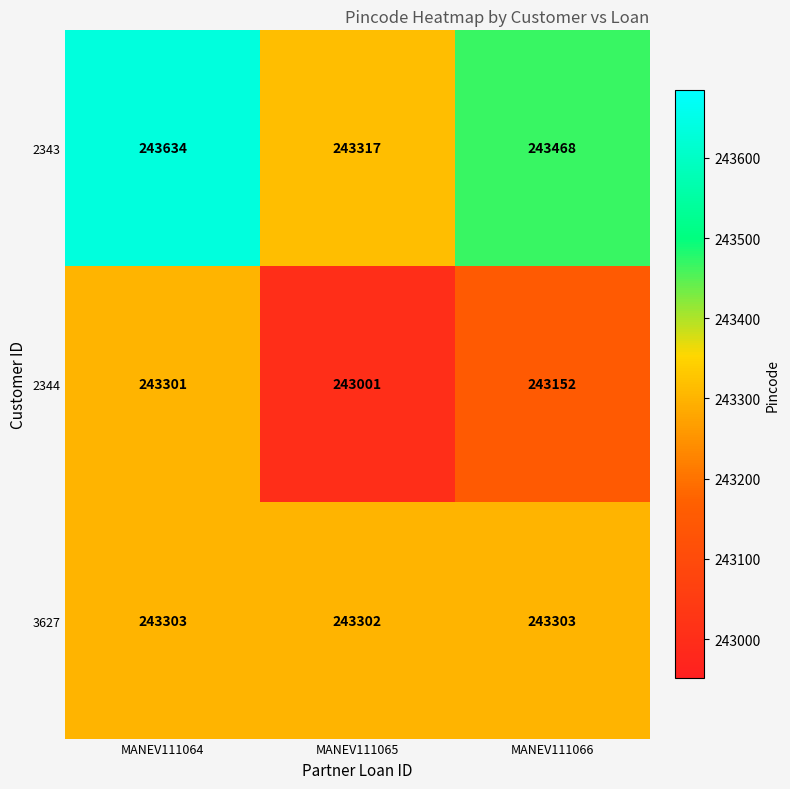

At which label is 2344 closest to 243151?

MANEV111066